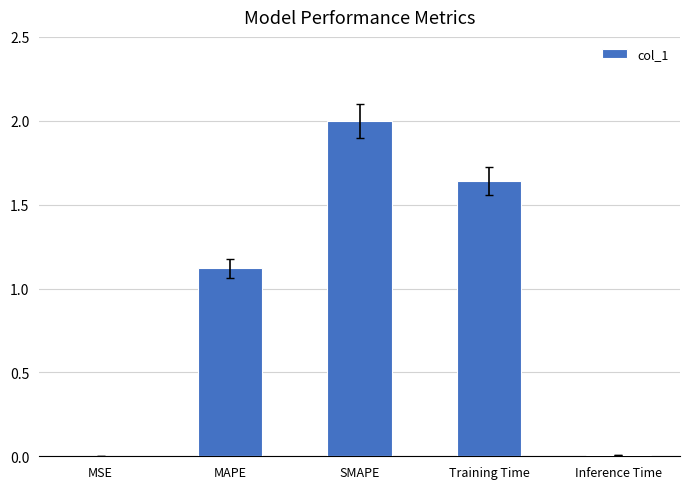

The value at SMAPE is 2.0. True or false?

True